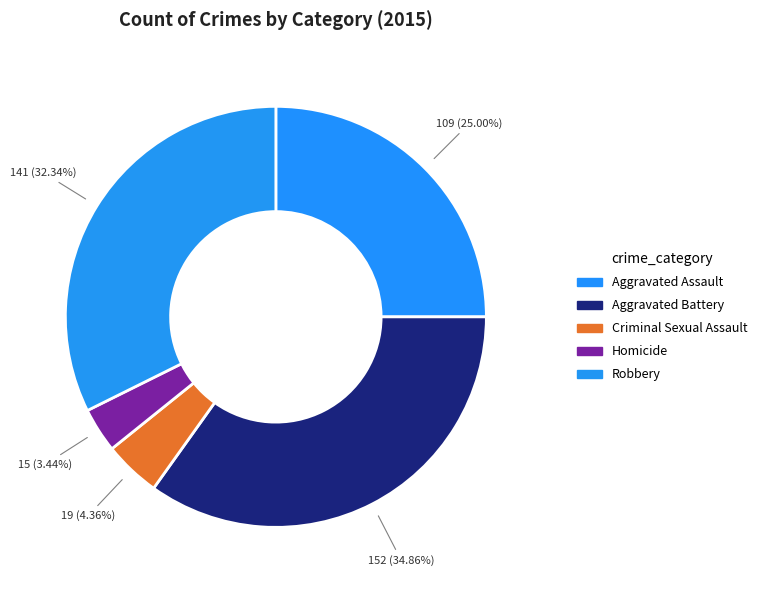

Which category has the biggest portion of the pie?

Aggravated Battery